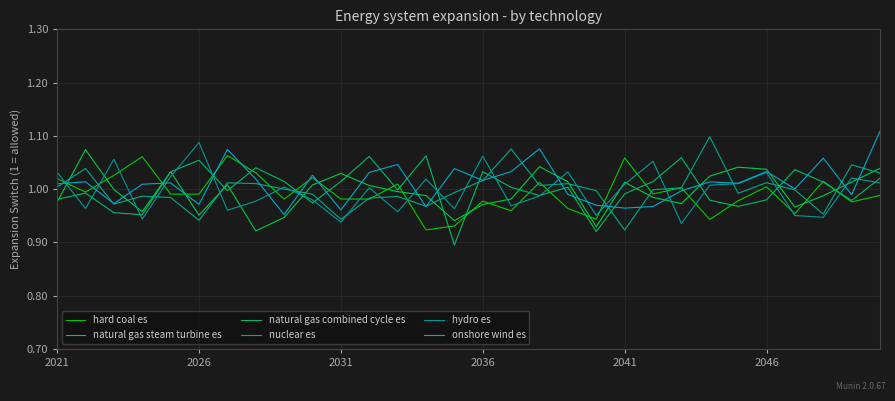

Where is the first local minimum for natural gas combined cycle es?

2036